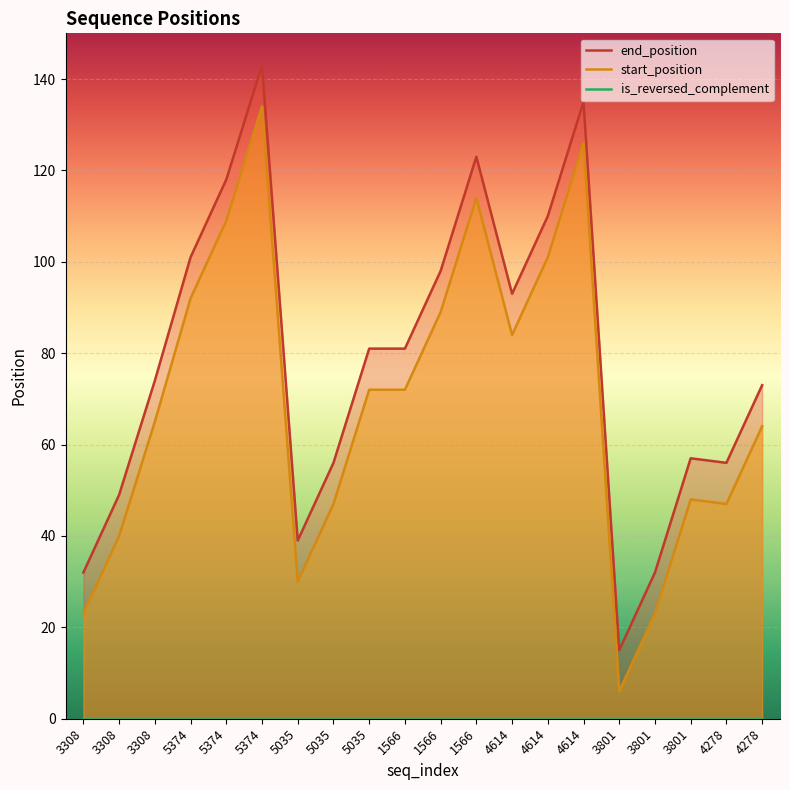

In start_position, how many points are higher than both neighbors (excluding endpoints)?

4